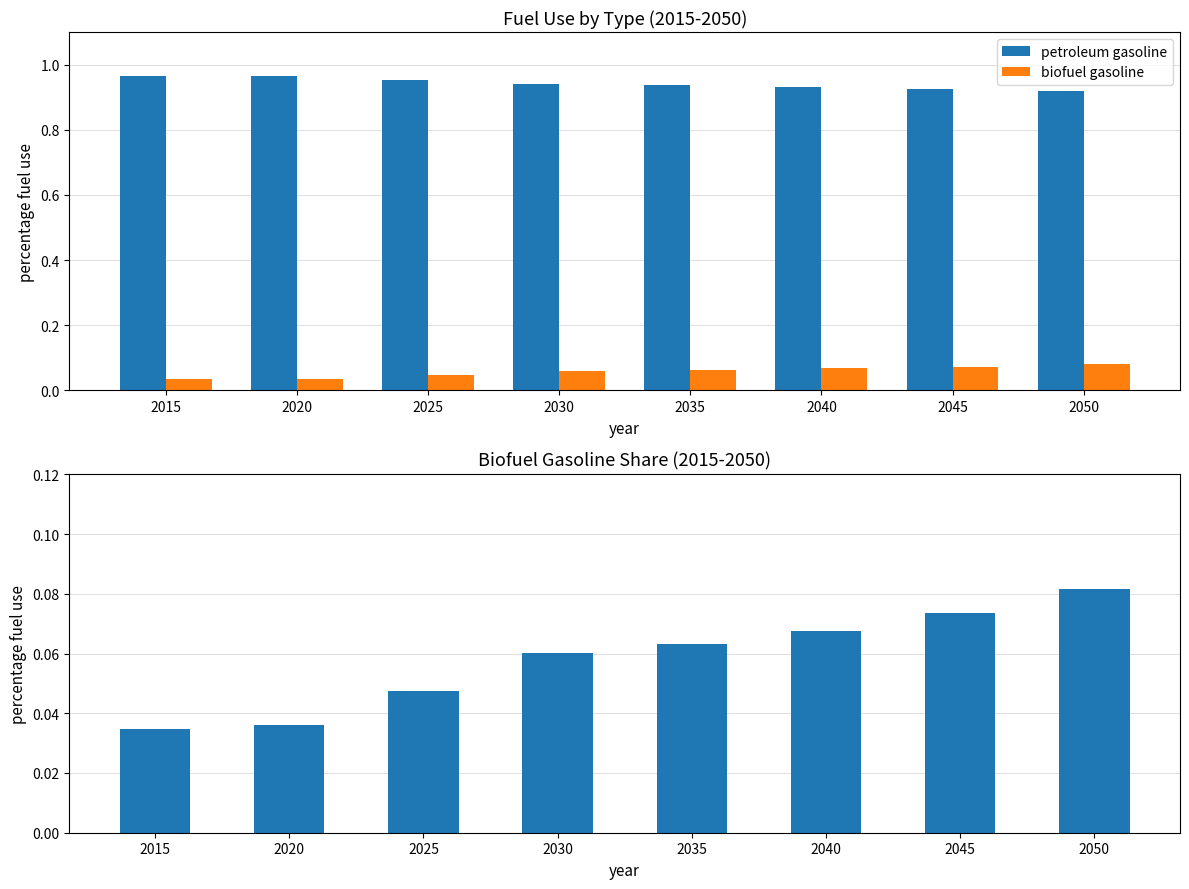

Read the petroleum gasoline value at 2040.

0.9